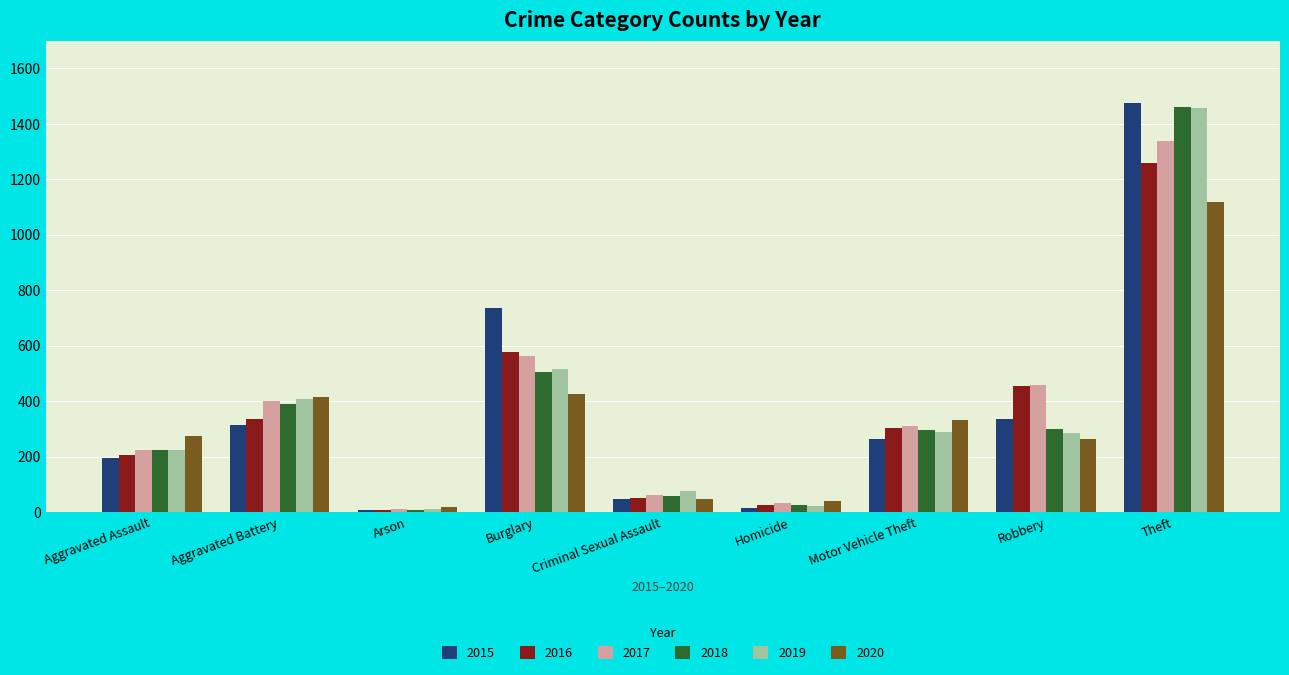

Which category has the lowest value in the 2016 series?

Arson